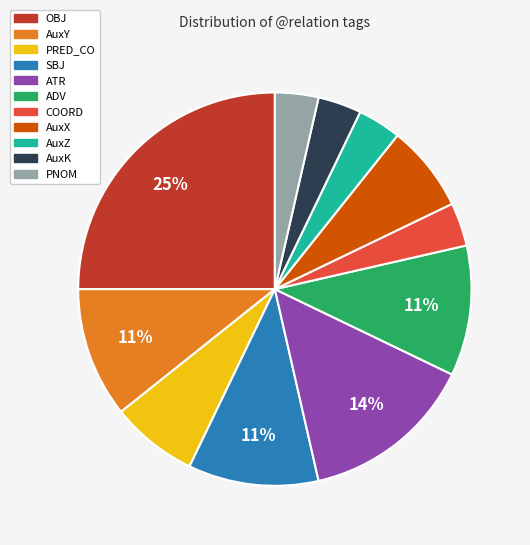

True or false: AuxX accounts for 7% of the total.

True